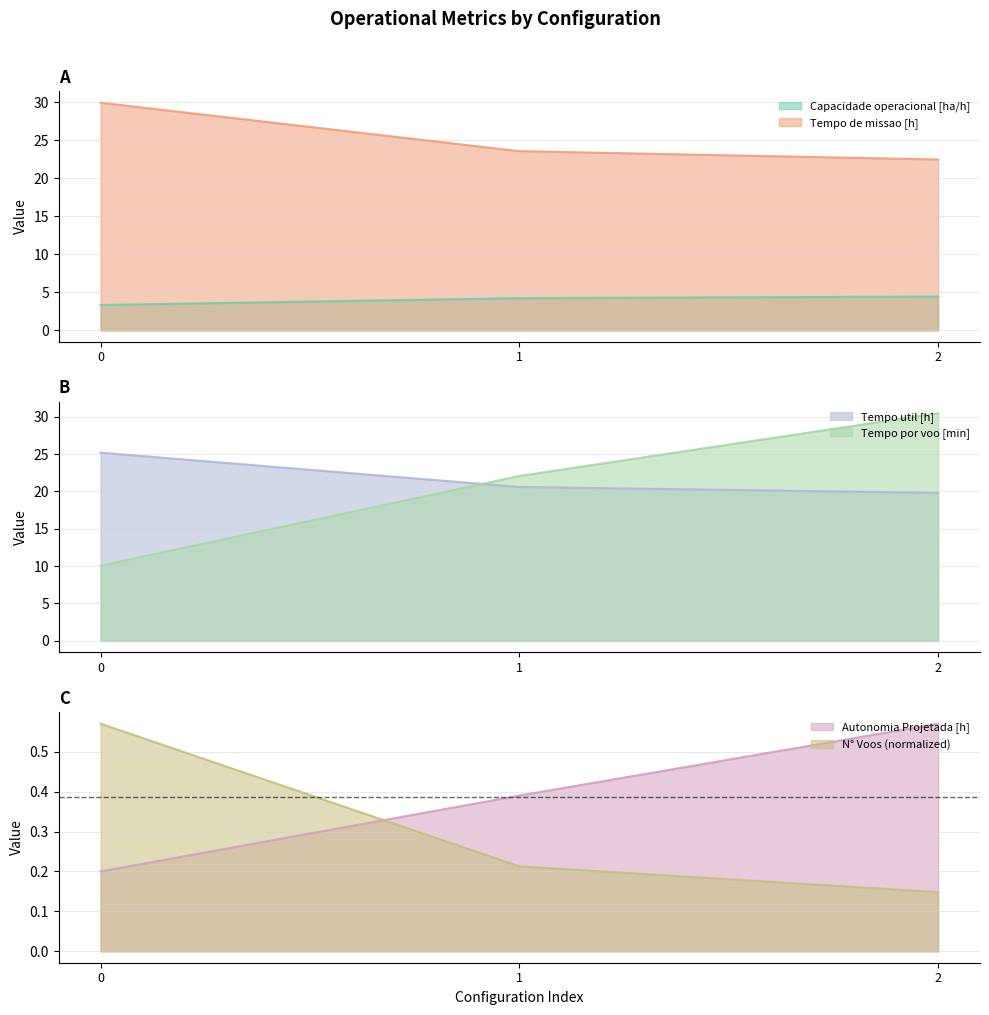

Which label corresponds to the smallest value in the chart?

2